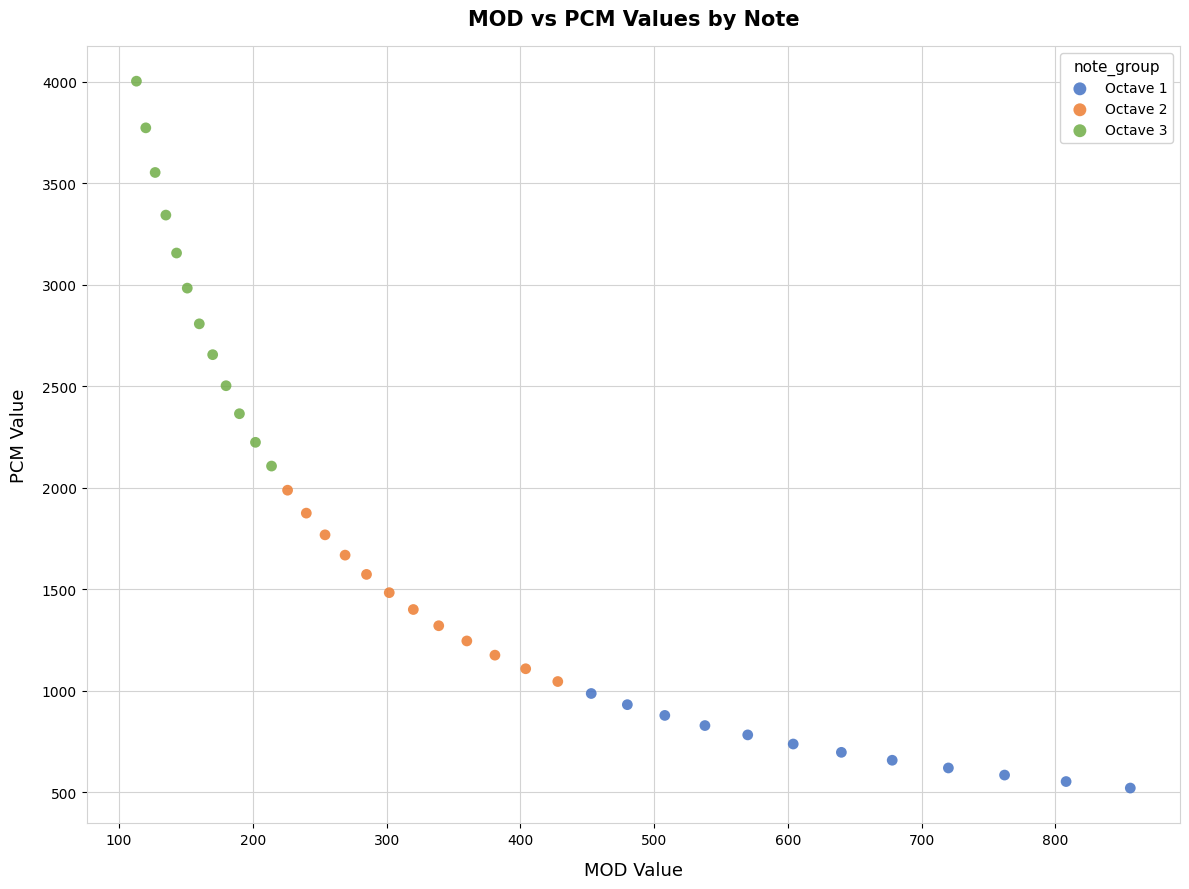

Which series reaches the maximum Y coordinate?

Octave 3